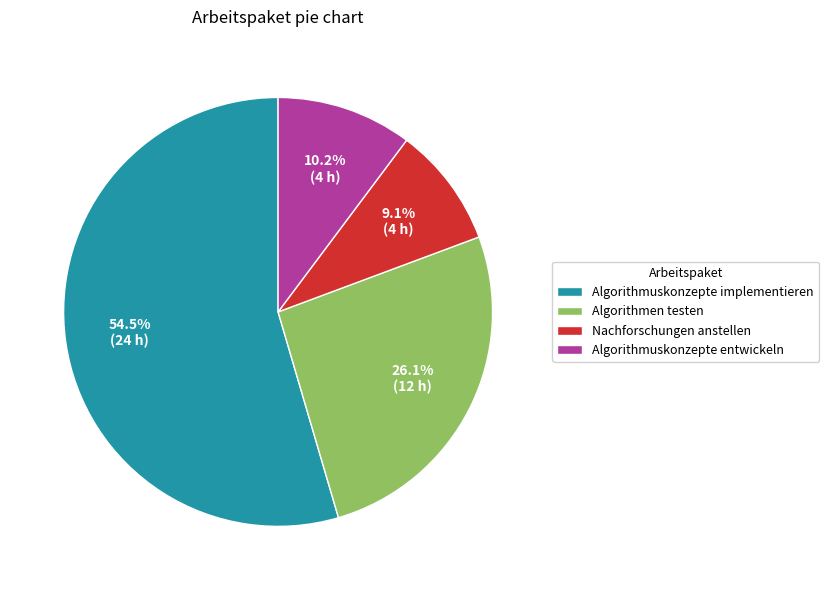

Which category has the biggest portion of the pie?

Algorithmuskonzepte implementieren